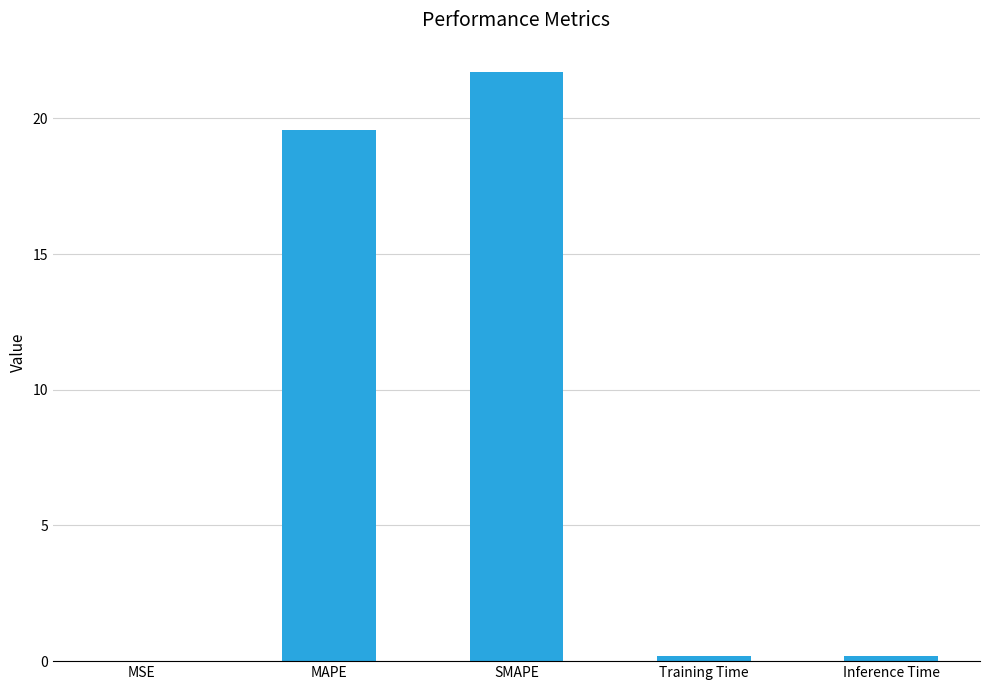

Is it true that the value at SMAPE is 21.7?

True